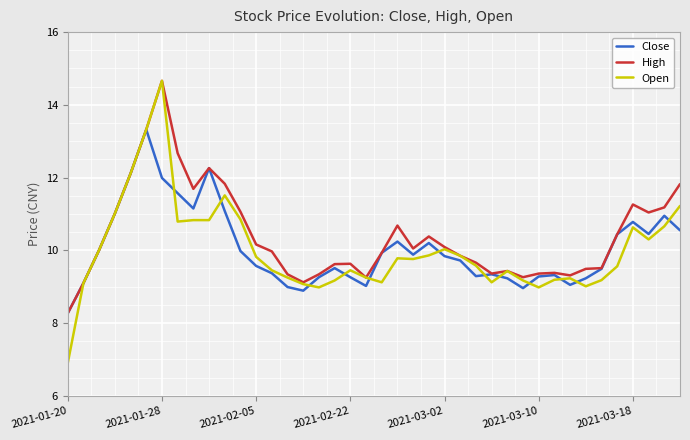

What is the maximum value shown in the chart?

14.7